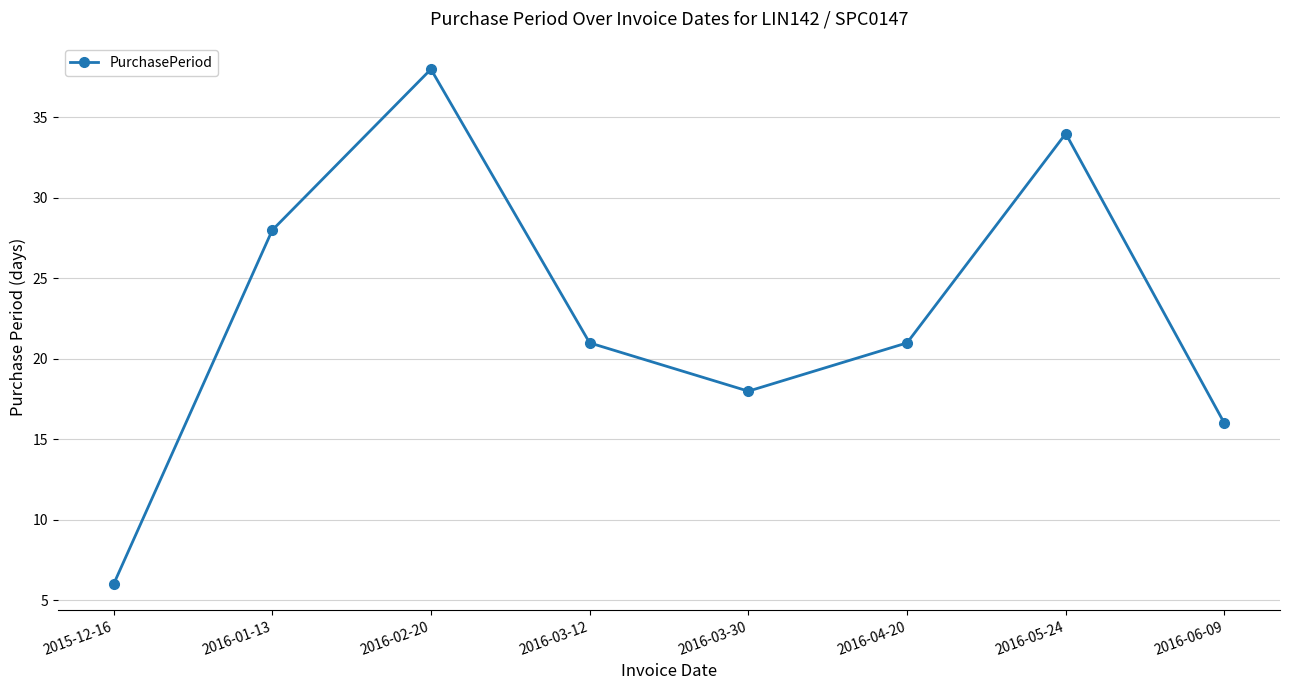

Does the chart display data point markers on the line(s)?

Yes